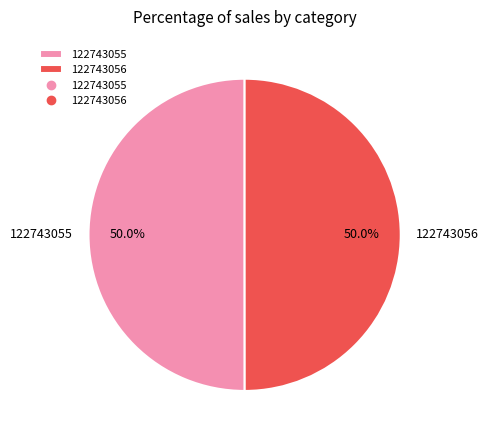

Approximately how many times larger is the value at 122743055 compared to 122743056?

1.0